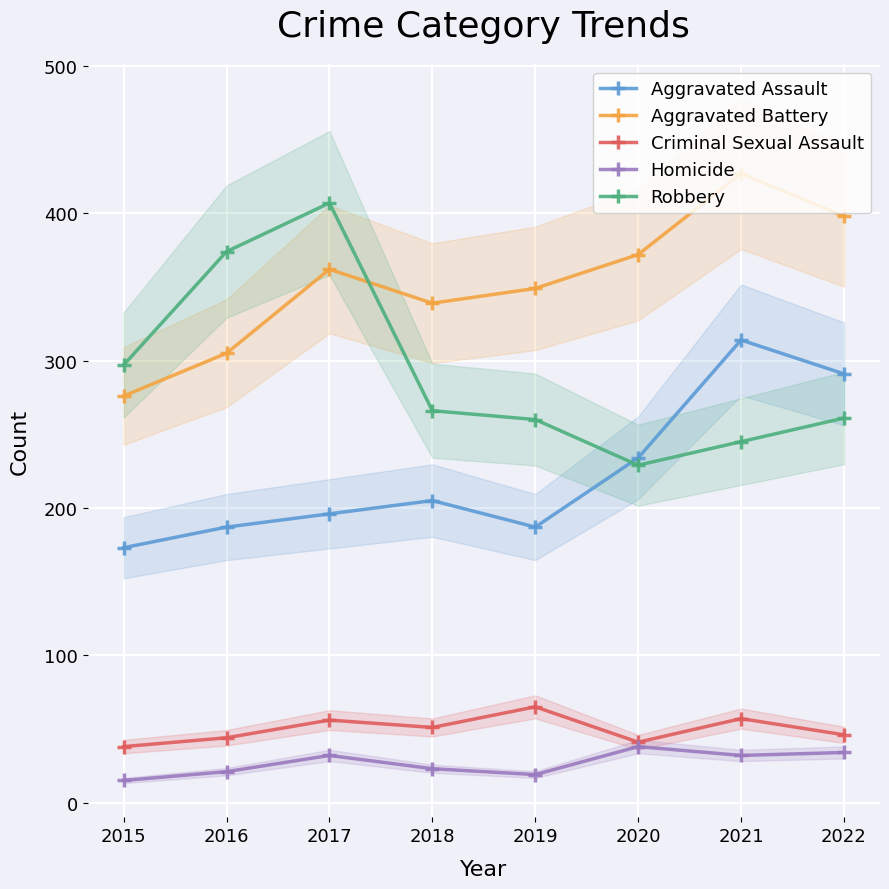

Rank the categories by Robbery value from highest to lowest.

2017, 2016, 2015, 2018, 2022, 2019, 2021, 2020